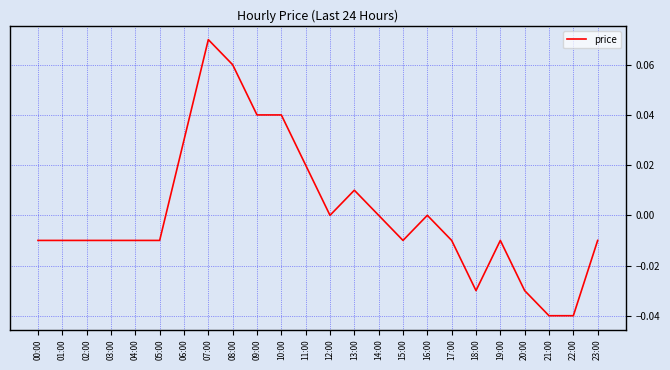

True or false: the data shows 0.0 at 08:00.

False